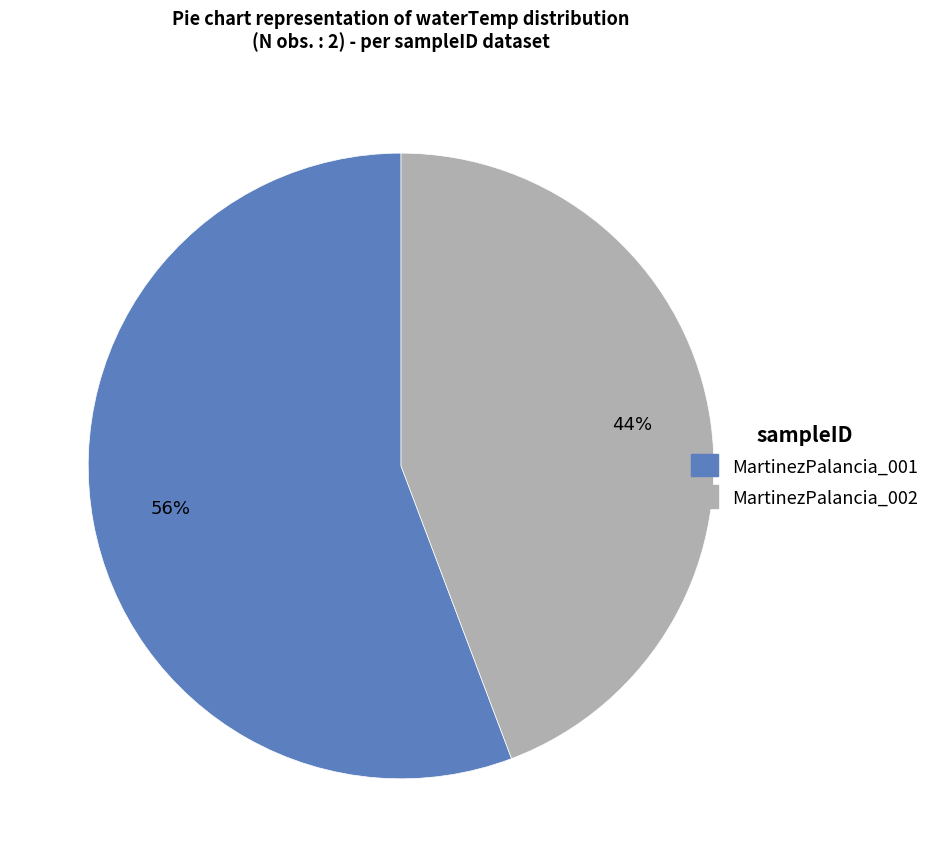

Which has a higher value, MartinezPalancia_002 or MartinezPalancia_001?

MartinezPalancia_001